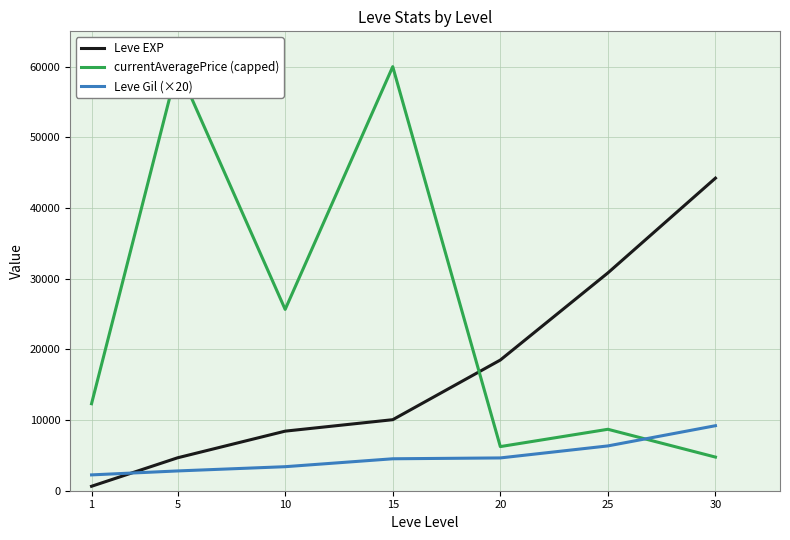

Reading left to right, what are all the values shown in this chart?

Leve EXP: 1=630	5=4660	10=8430	15=10050	20=18490	25=30820	30=44230
currentAveragePrice (capped): 1=12309	5=60000	10=25654	15=60000	20=6244	25=8693	30=4758
Leve Gil (×20): 1=2240	5=2800	10=3400	15=4520	20=4640	25=6340	30=9200